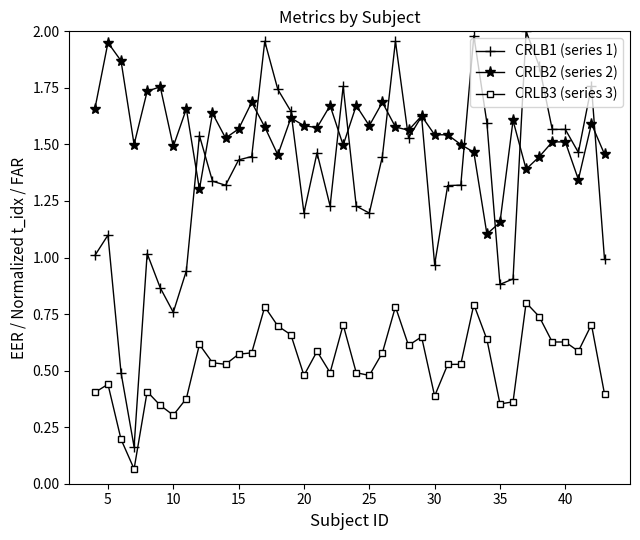

Which series has the largest total across all categories?

CRLB2 (series 2)